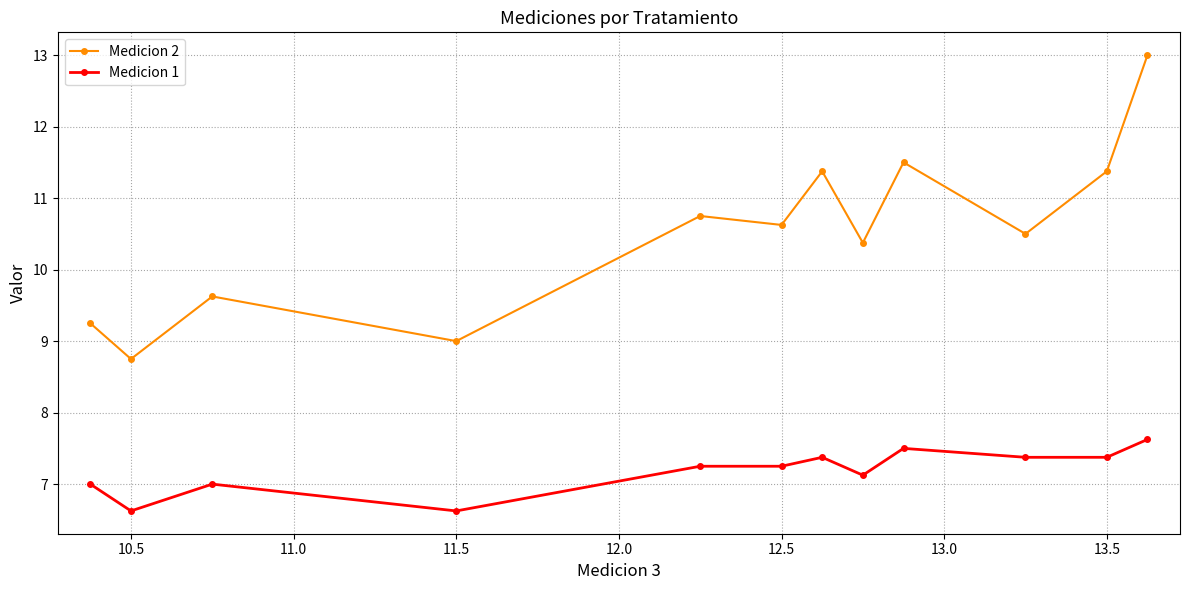

What is the greatest value displayed?

13.0